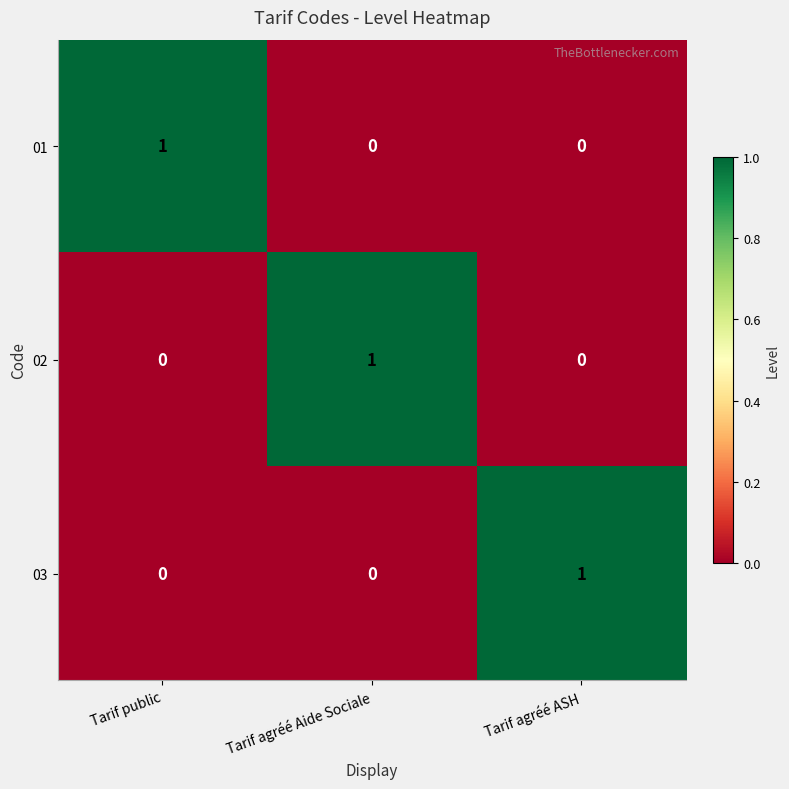

The 01 series shows 1 at Tarif agréé ASH. True or false?

False